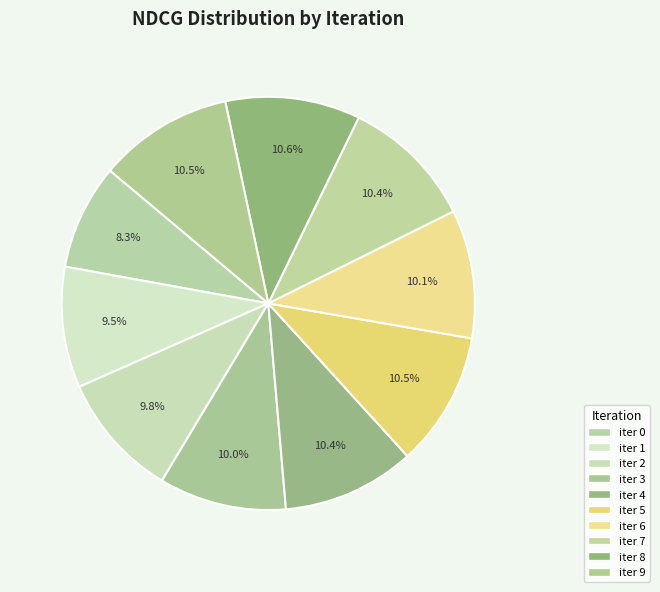

Count the number of slices in the pie.

10